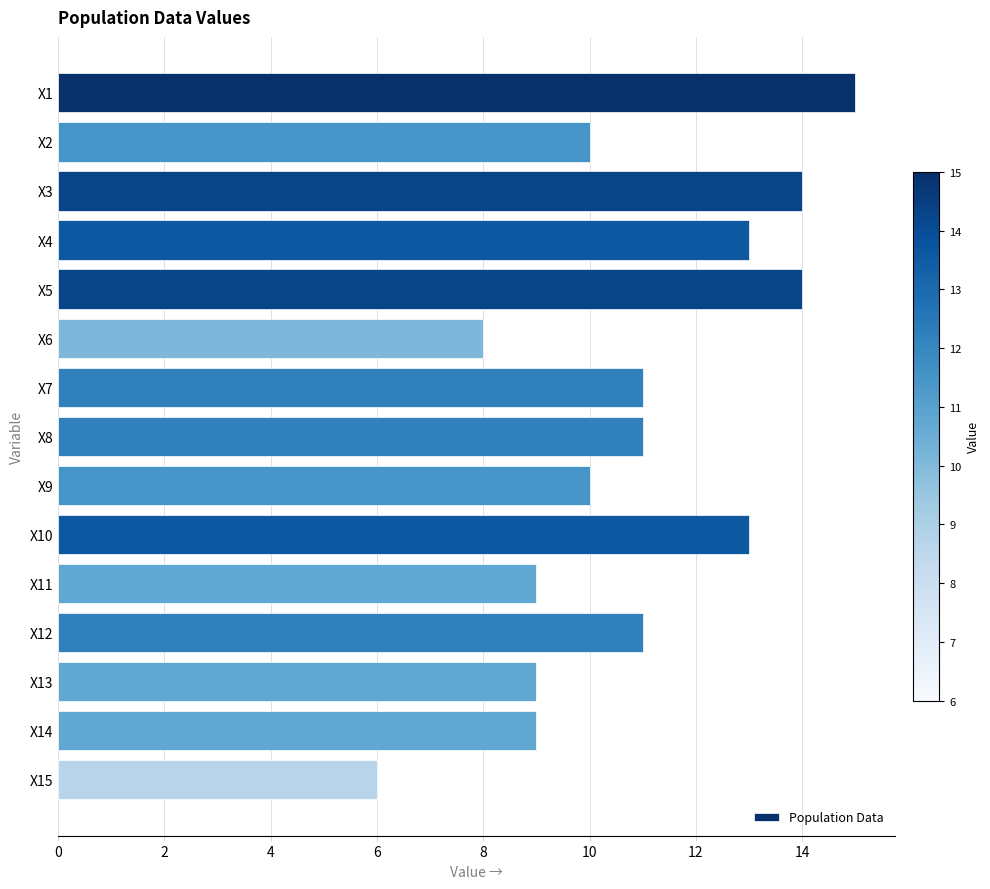

What is the greatest value displayed?

15